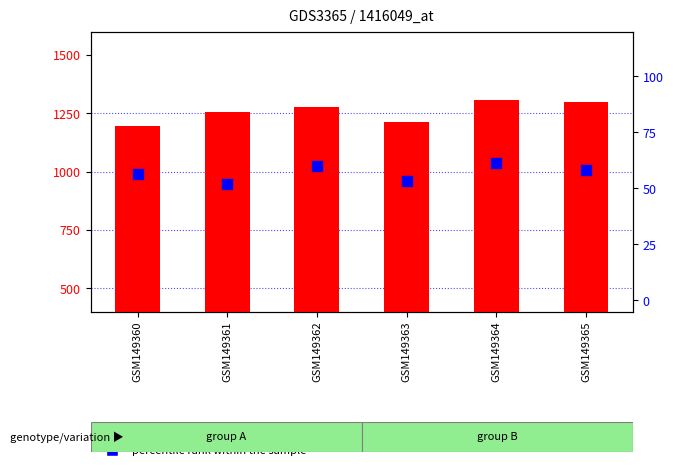

Which series reaches the minimum Y coordinate?

percentile rank within the sample